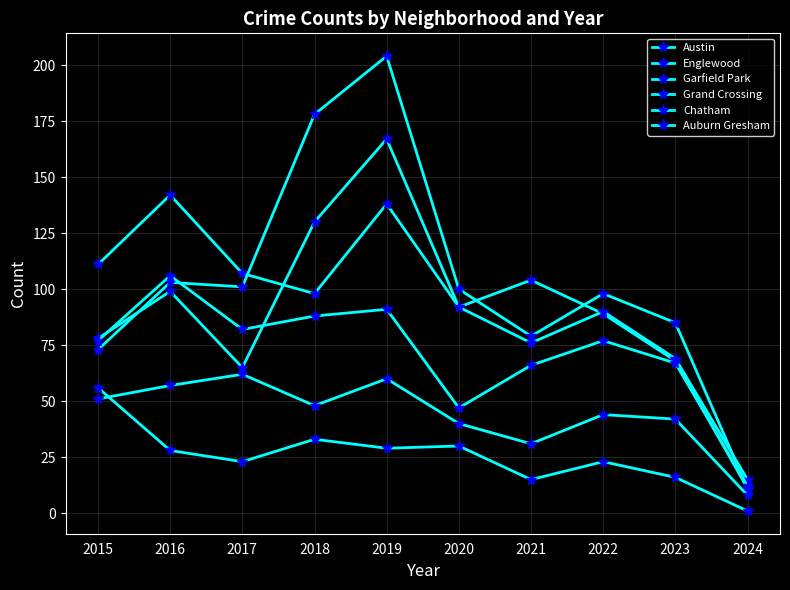

Does the chart display data point markers on the line(s)?

Yes